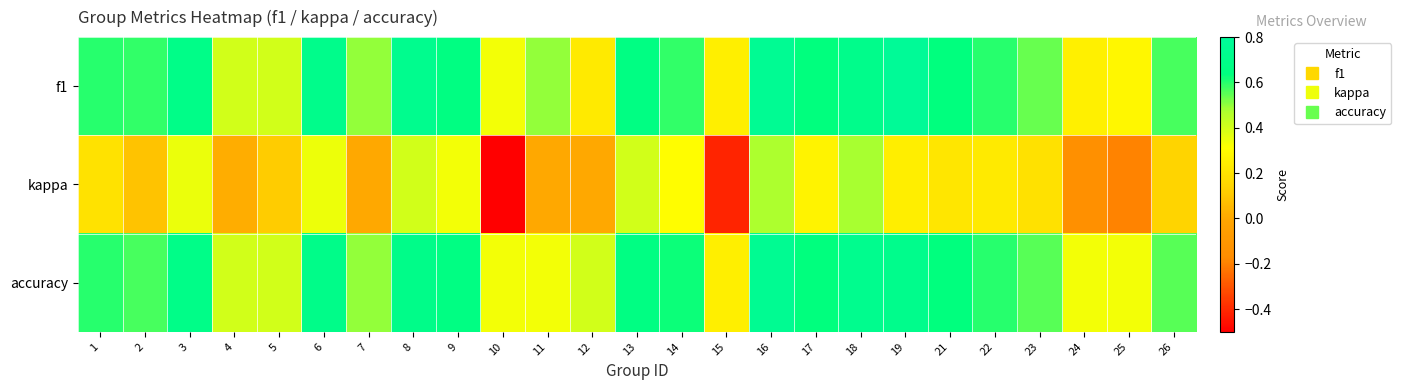

What is the spread (max minus min) of values at 10?

0.8